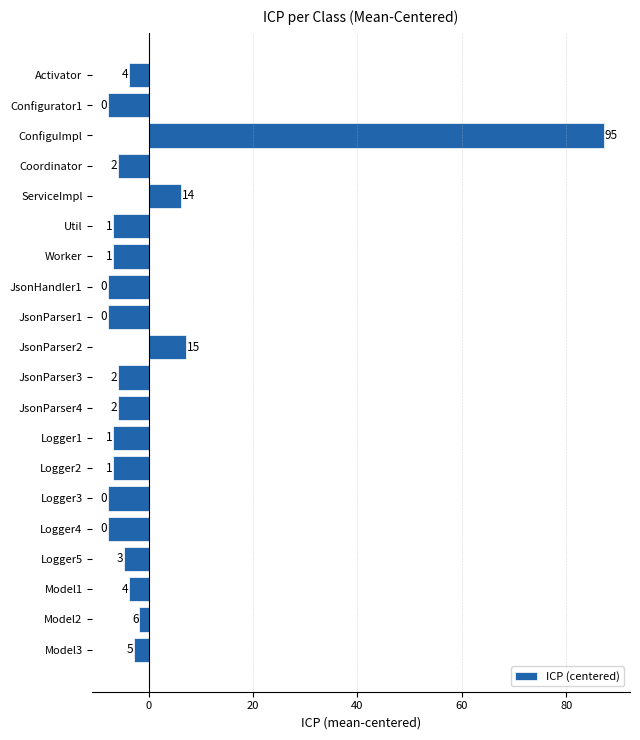

What is the maximum value shown in the chart?

87.2